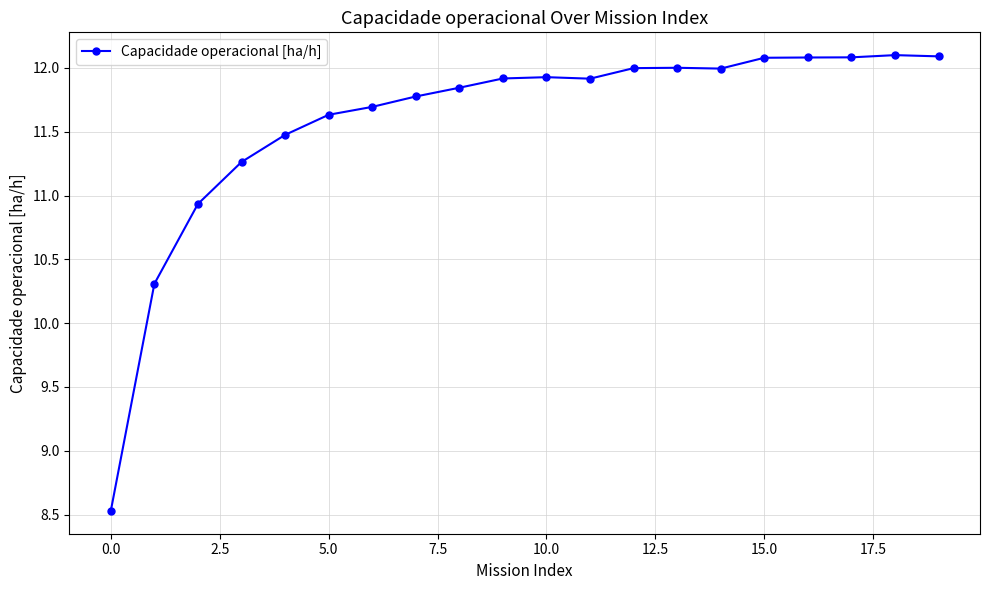

What is the sum of all values?

231.7